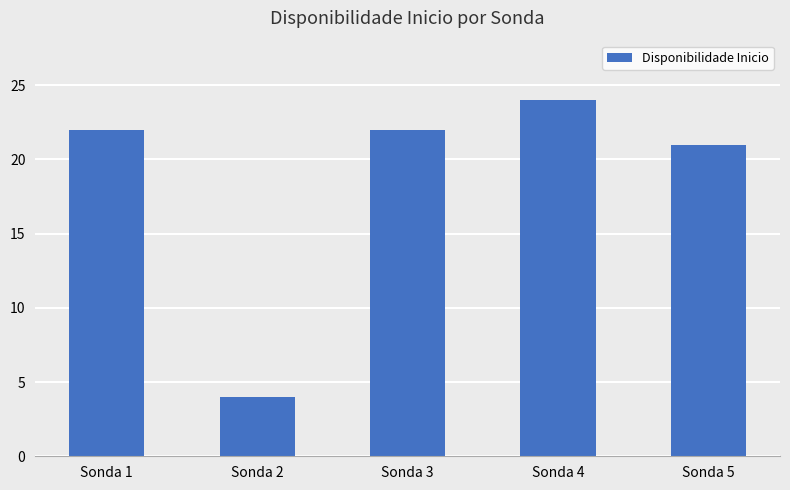

The value at Sonda 2 is 3. True or false?

False